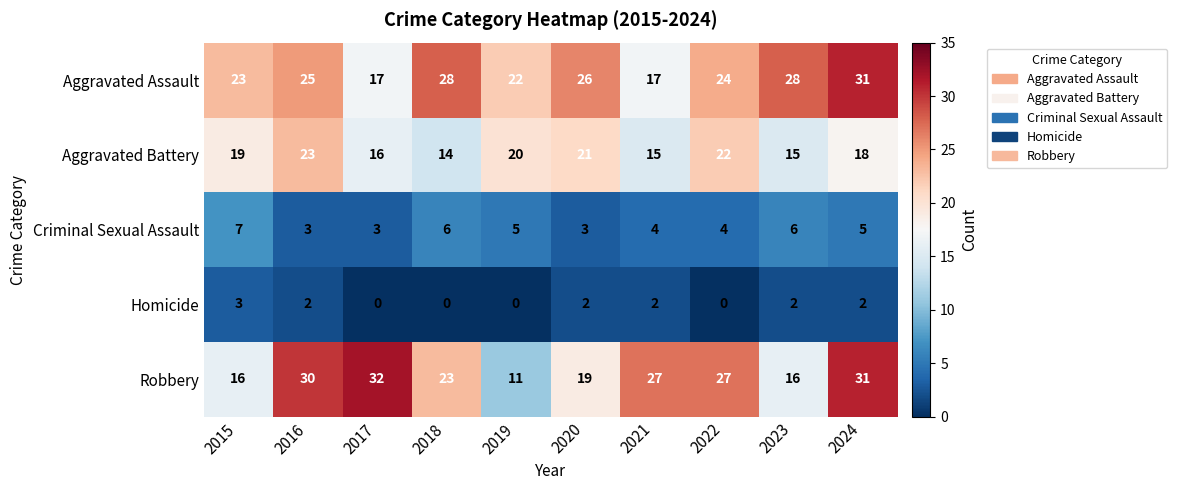

Count the Aggravated Battery values in the range 15 to 21.

7